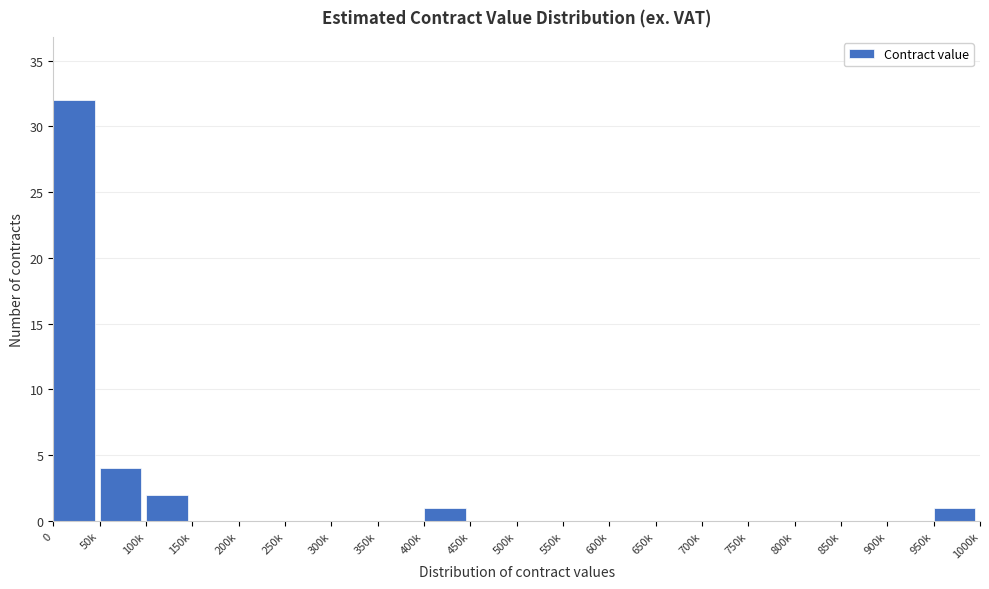

Reading left to right, what are all the values shown in this chart?

0=32	50k=4	100k=2	150k=0	200k=0	250k=0	300k=0	350k=0	400k=1	450k=0	500k=0	550k=0	600k=0	650k=0	700k=0	750k=0	800k=0	850k=0	900k=0	950k=1